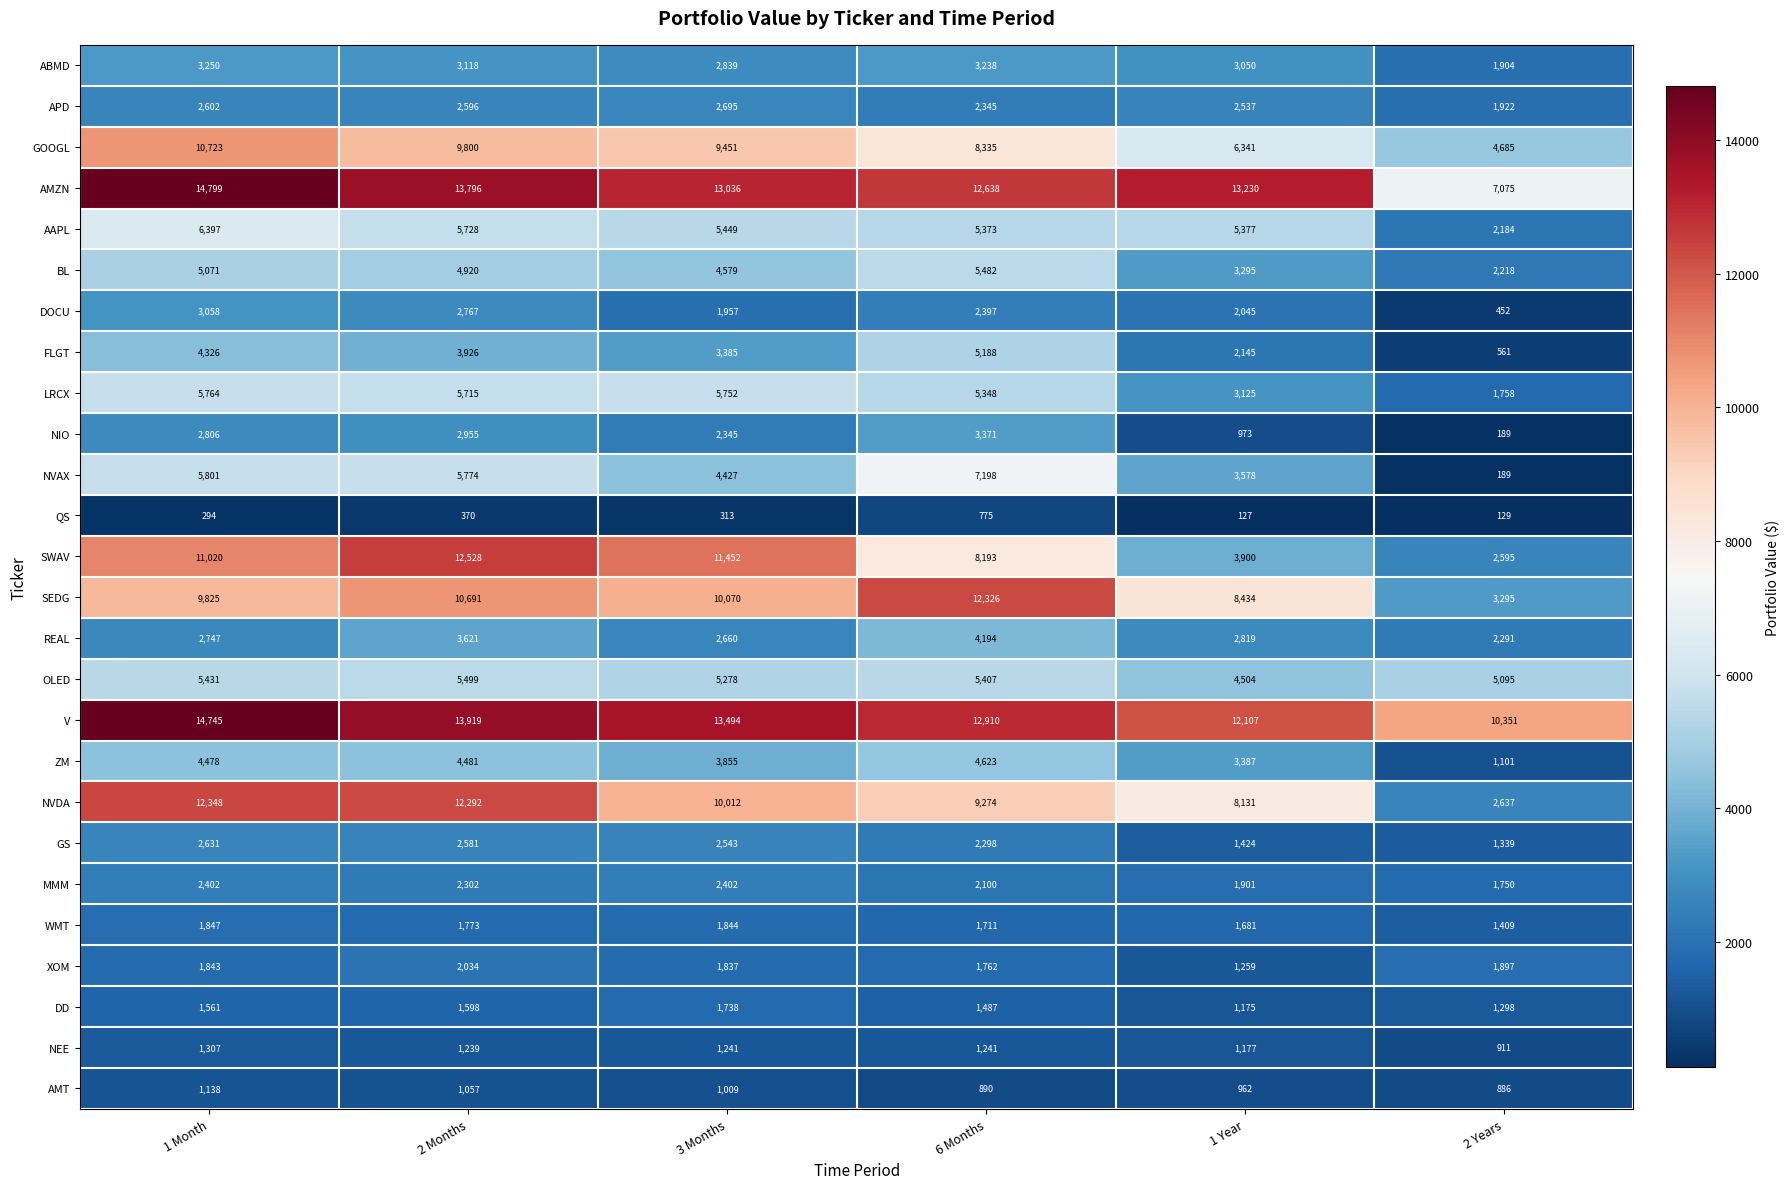

What is the difference between the maximum and minimum values in the FLGT series?

4627